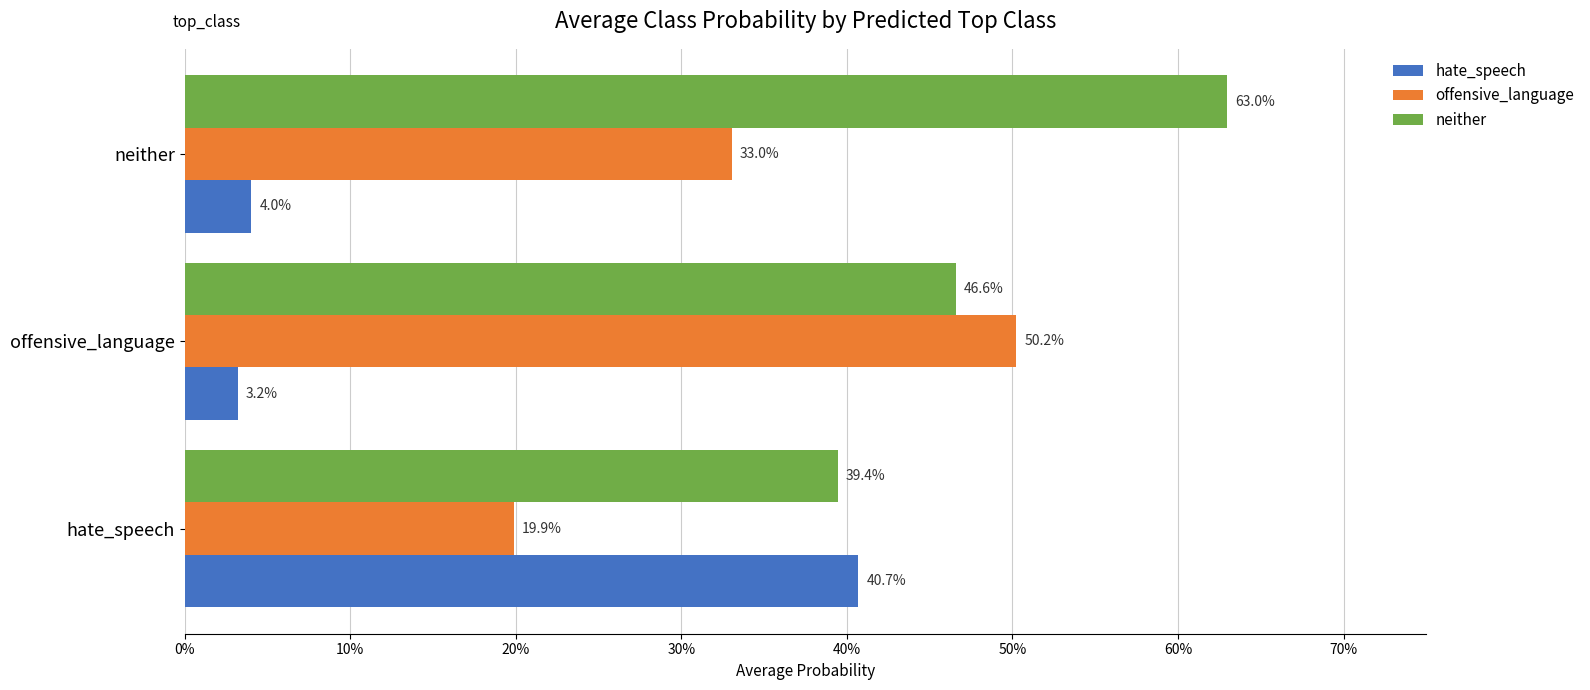

What are all the series names shown in the legend?

hate_speech, offensive_language, neither